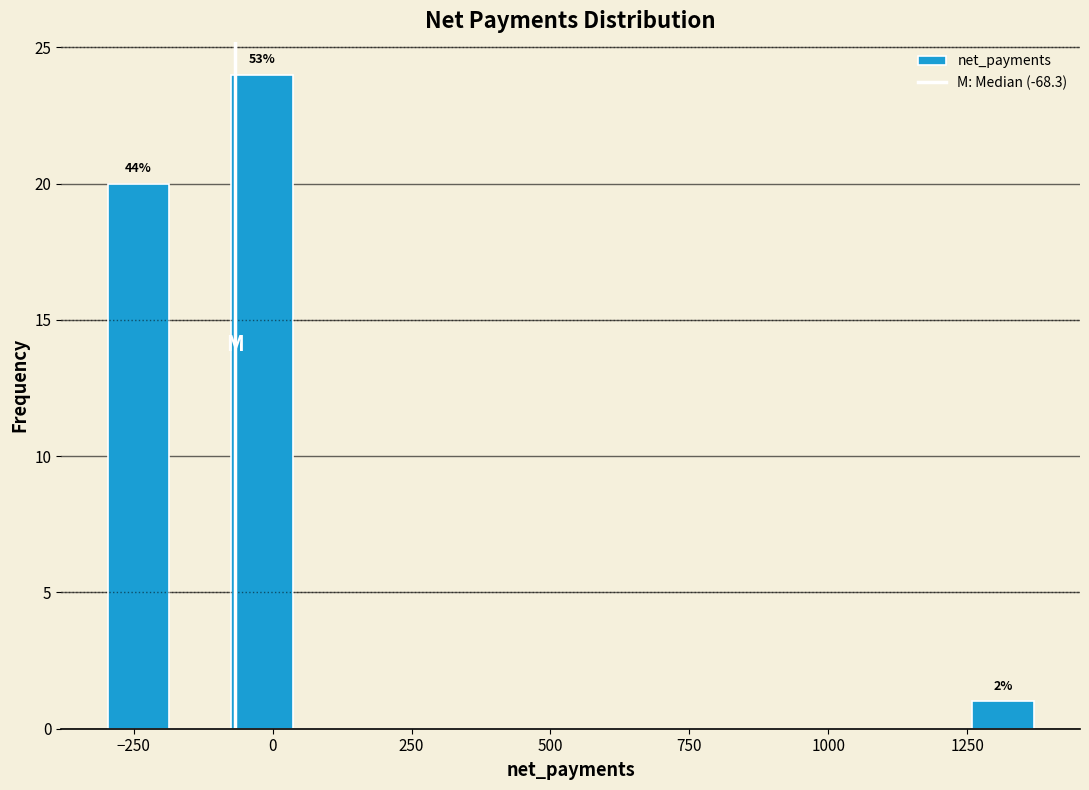

Around what value on the x-axis is the tallest bar? Give the approximate position of its centre, as read against the axis.

0